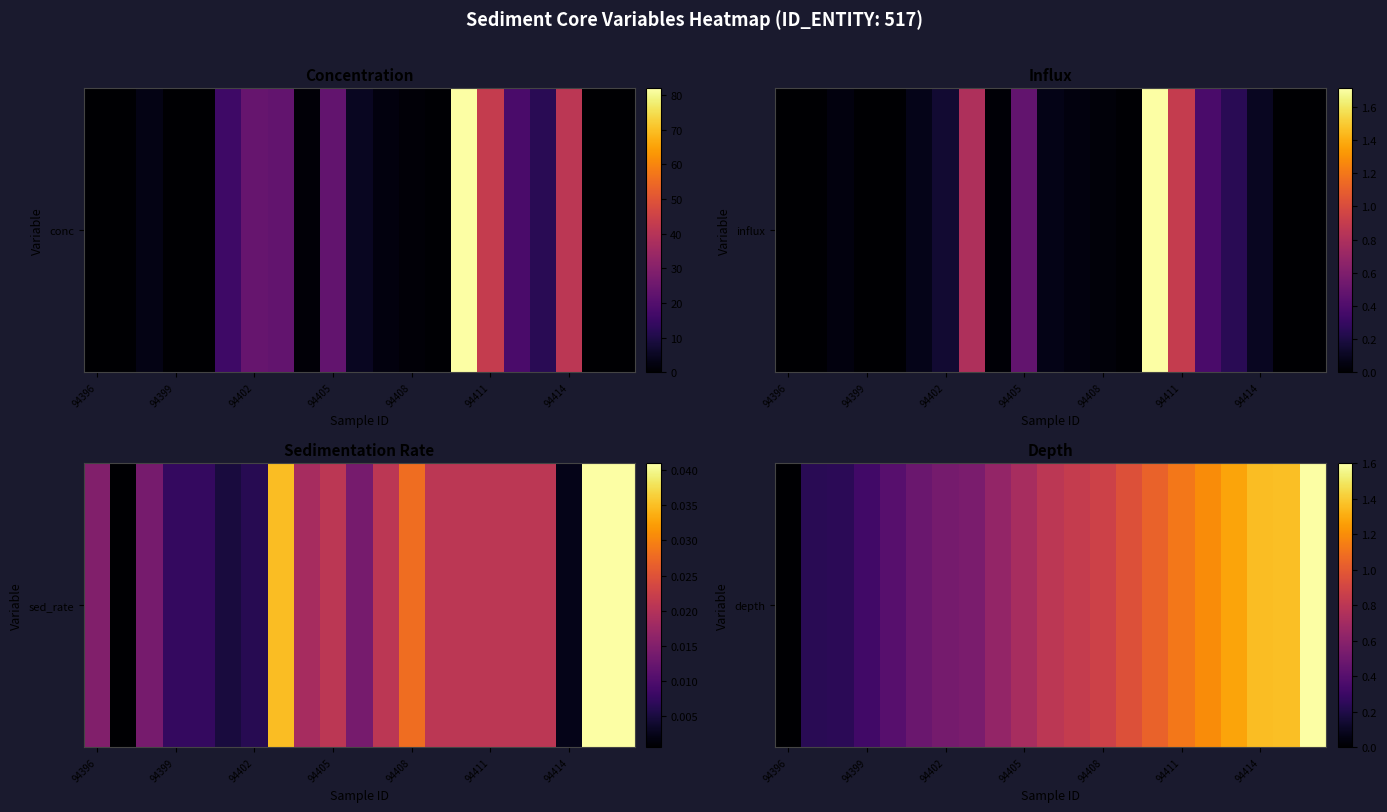

What is the difference between the maximum and minimum values?

1.6